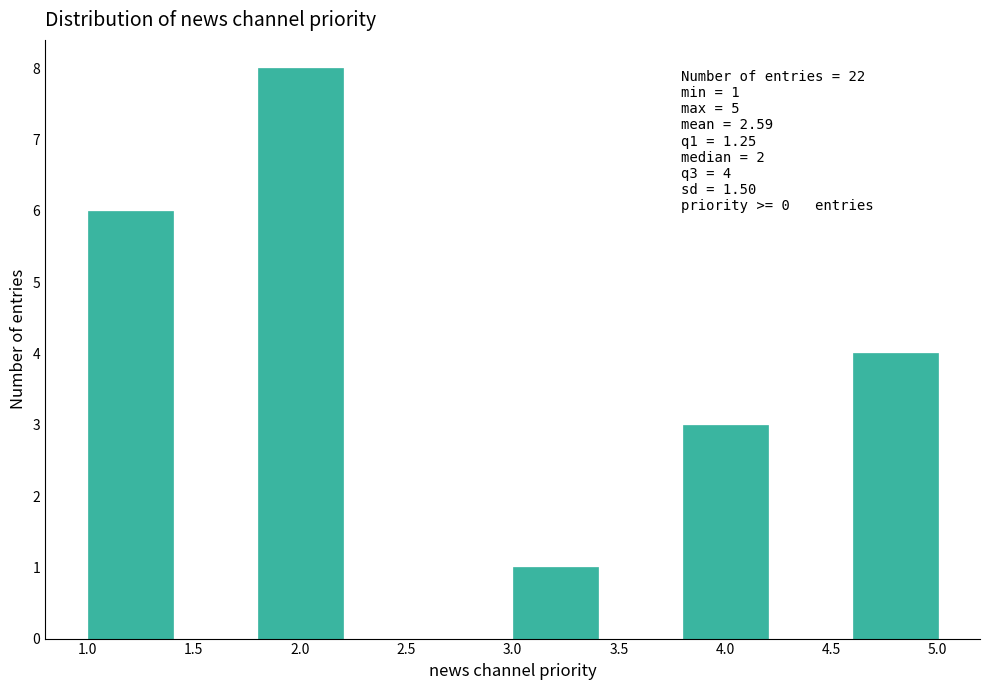

Which range on the x-axis has the tallest bar?

1.8 to 2.2